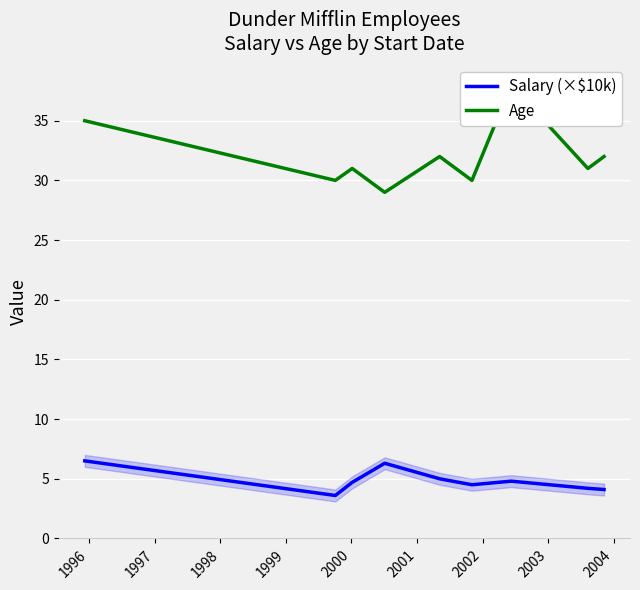

What is the minimum value shown in the chart?

3.6